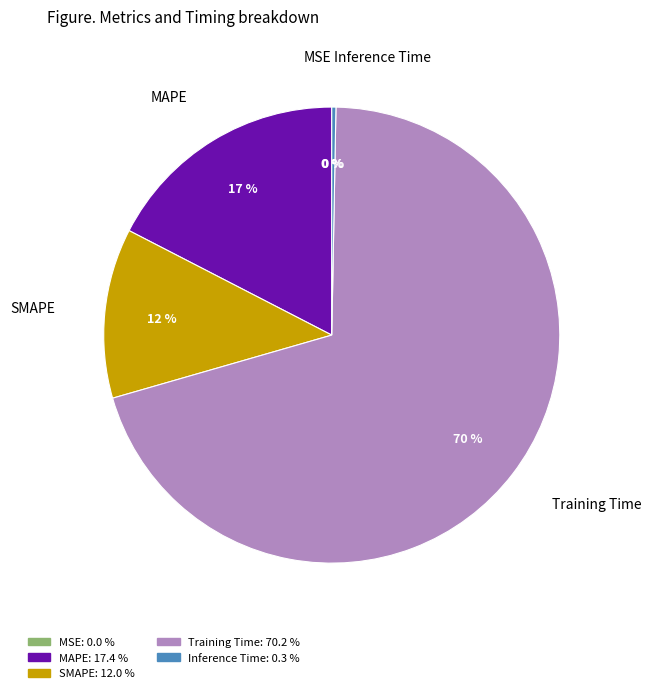

What percentage is the MAPE slice, to the nearest percent?

17%